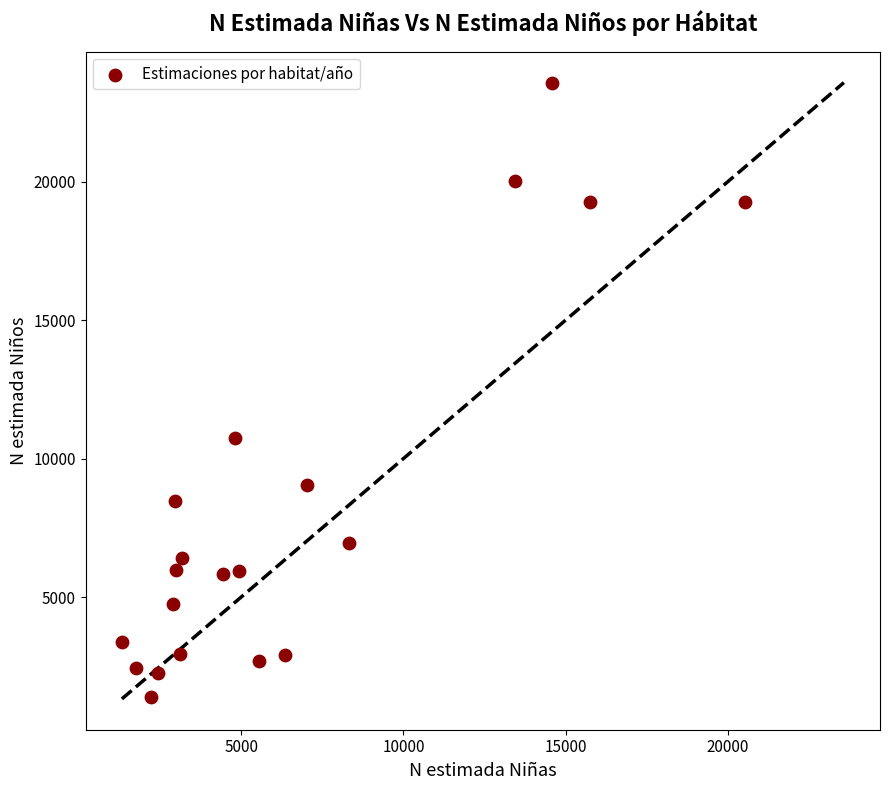

What is the range of Y values (max minus min)?

22194